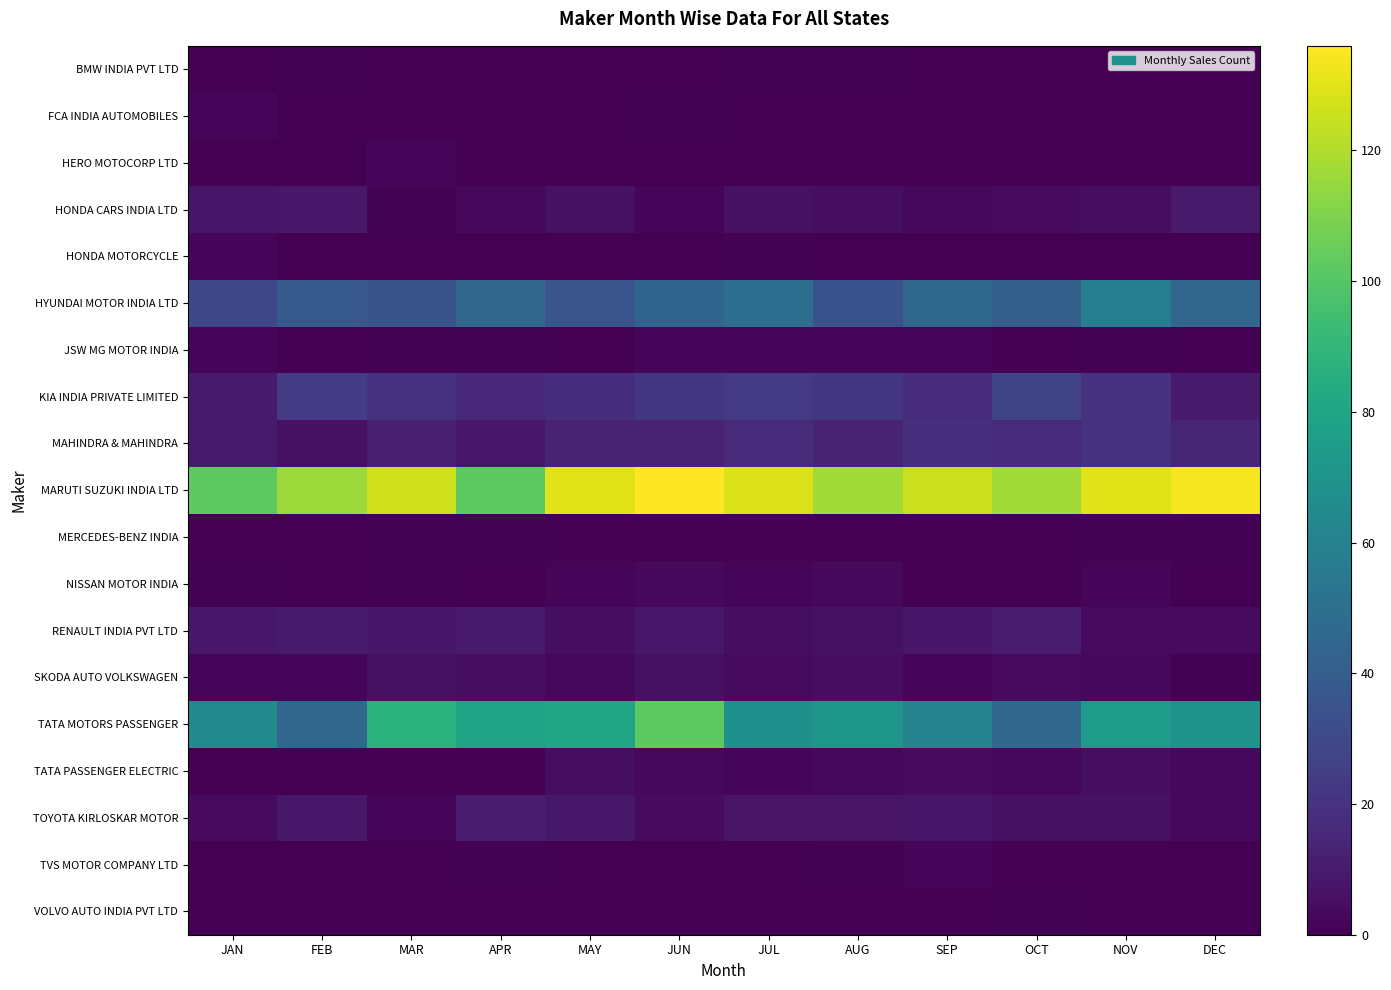

What is the spread (max minus min) of values at MAY?

130